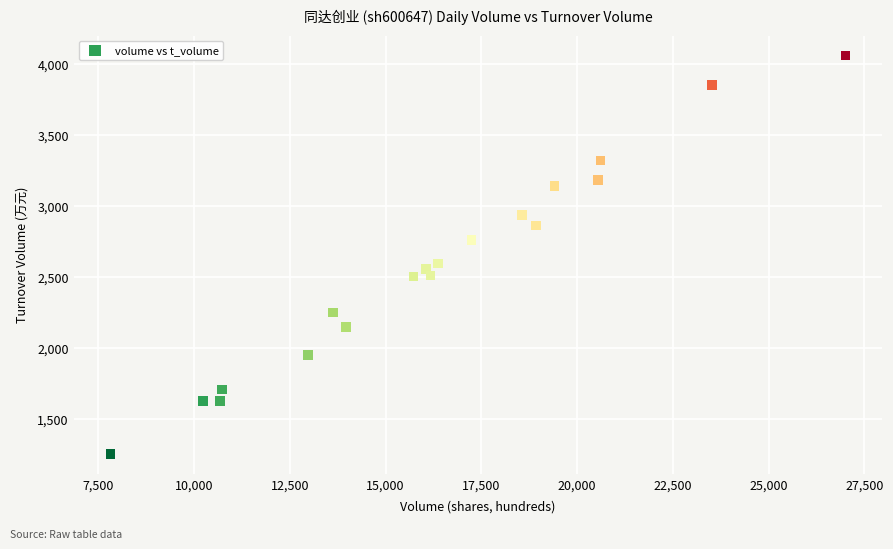

What Y value in the scatter plot is closest to 2659?

2597